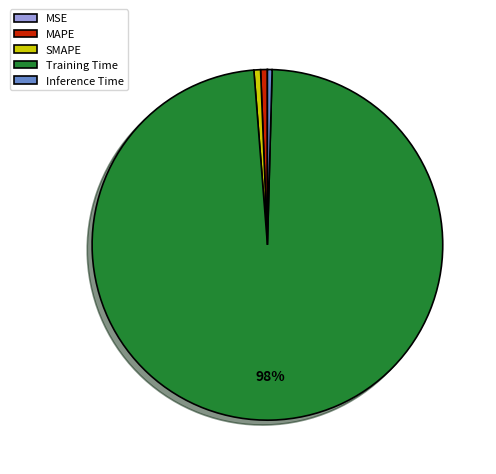

Combined, do Training Time and SMAPE account for over 50%?

Yes